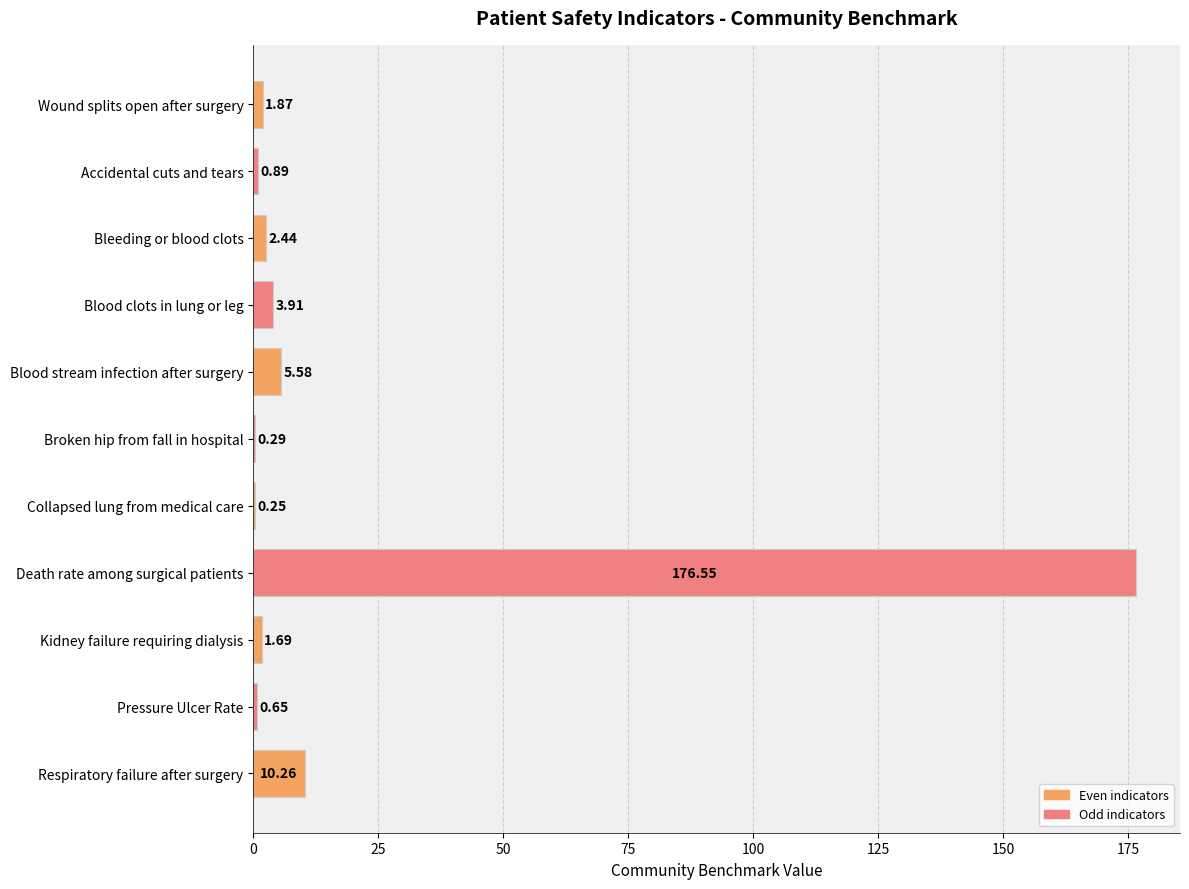

What is the sum of all values?

204.4